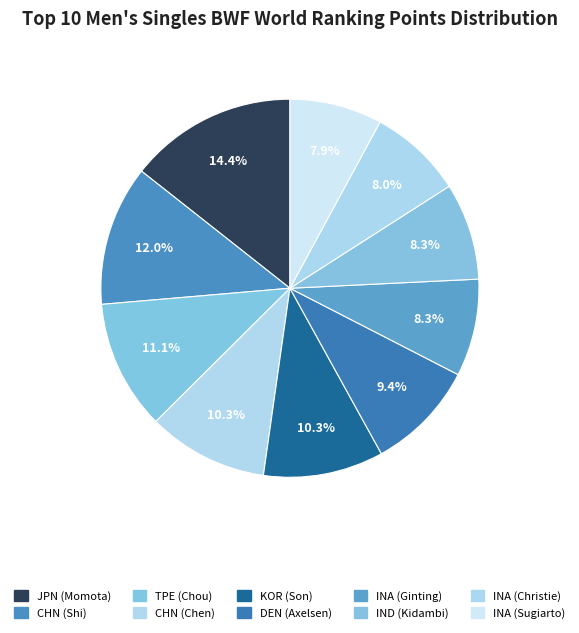

To the nearest percent, what percentage of the pie is INA (Ginting)?

8%